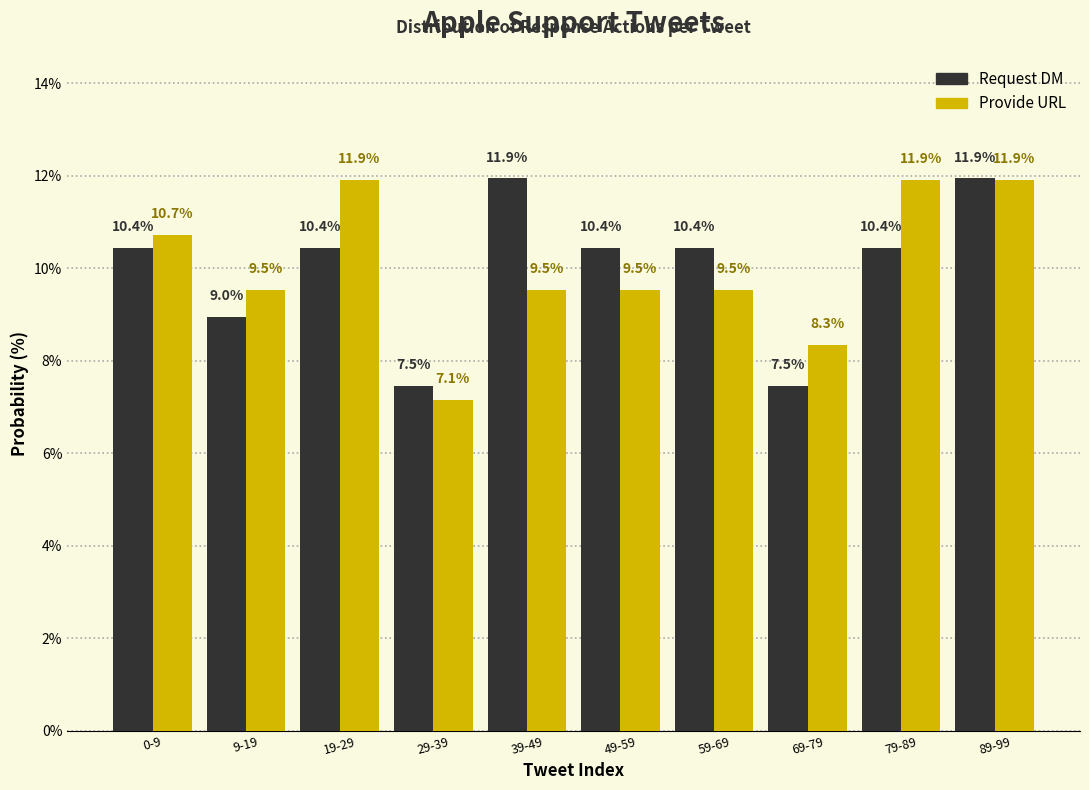

Reading left to right, extract all data points from this chart.

Request DM: 0-9=10.4	9-19=9.0	19-29=10.4	29-39=7.5	39-49=11.9	49-59=10.4	59-69=10.4	69-79=7.5	79-89=10.4	89-99=11.9
Provide URL: 0-9=10.7	9-19=9.5	19-29=11.9	29-39=7.1	39-49=9.5	49-59=9.5	59-69=9.5	69-79=8.3	79-89=11.9	89-99=11.9